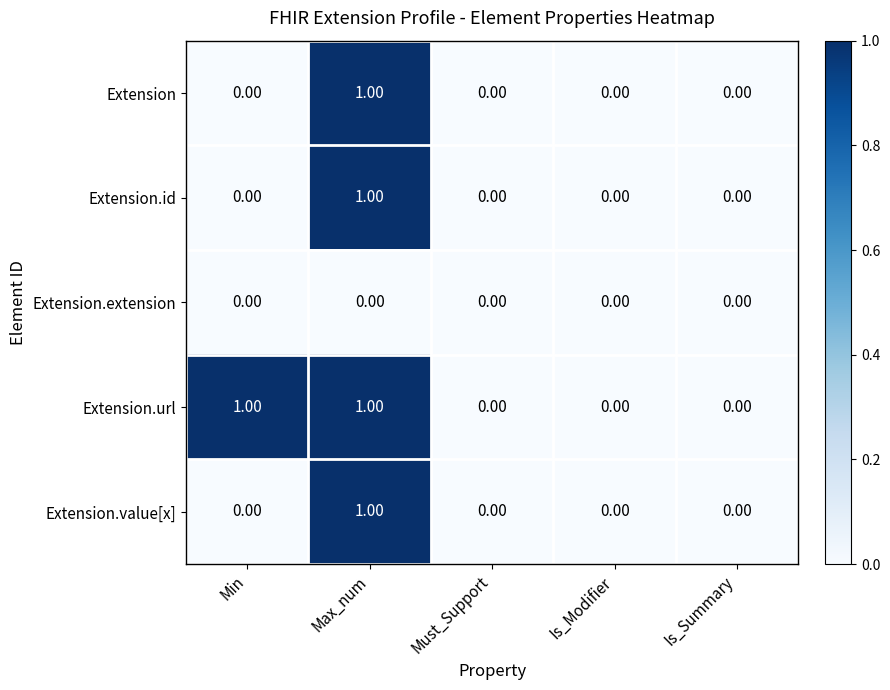

Which series changed the most between Min and Is_Summary?

Extension.url